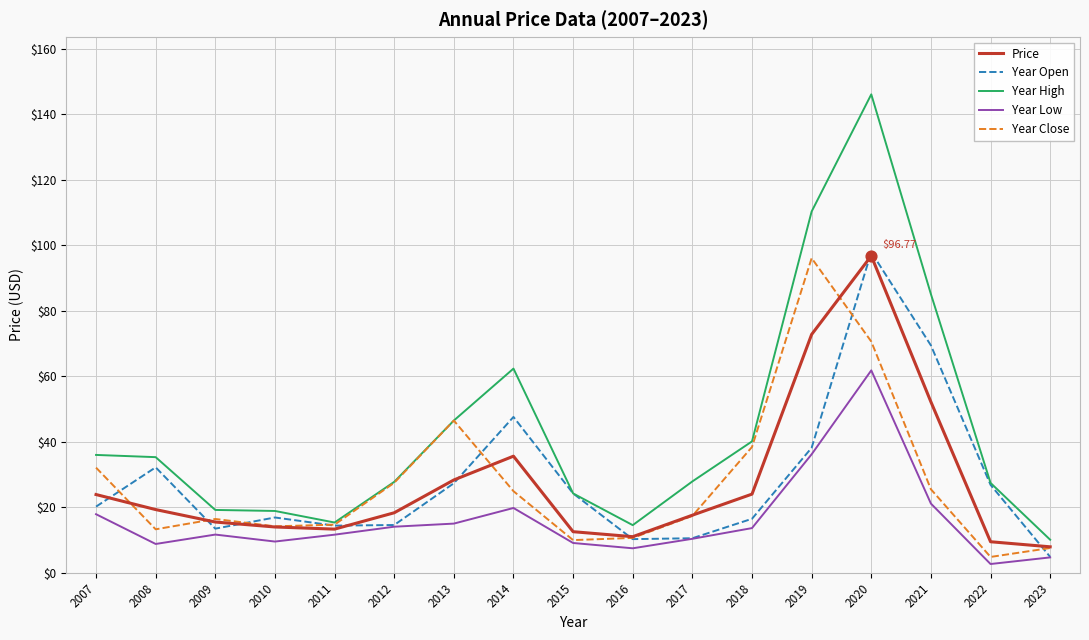

At which category is the sum across all series the highest?

2020